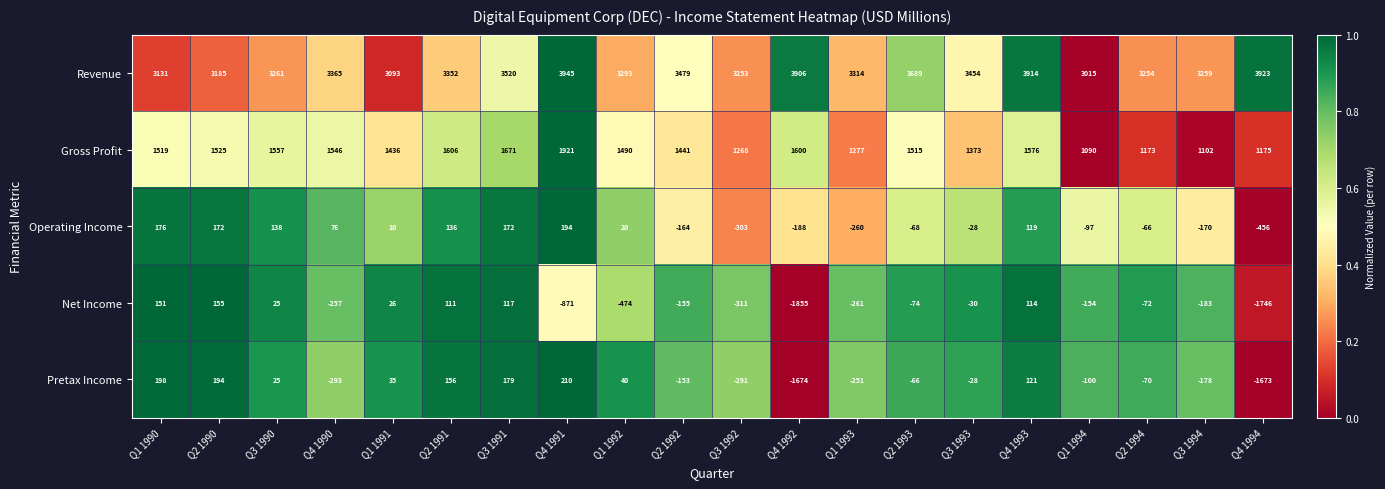

Where is Gross Profit nearest to the value 1505?

Q2 1993